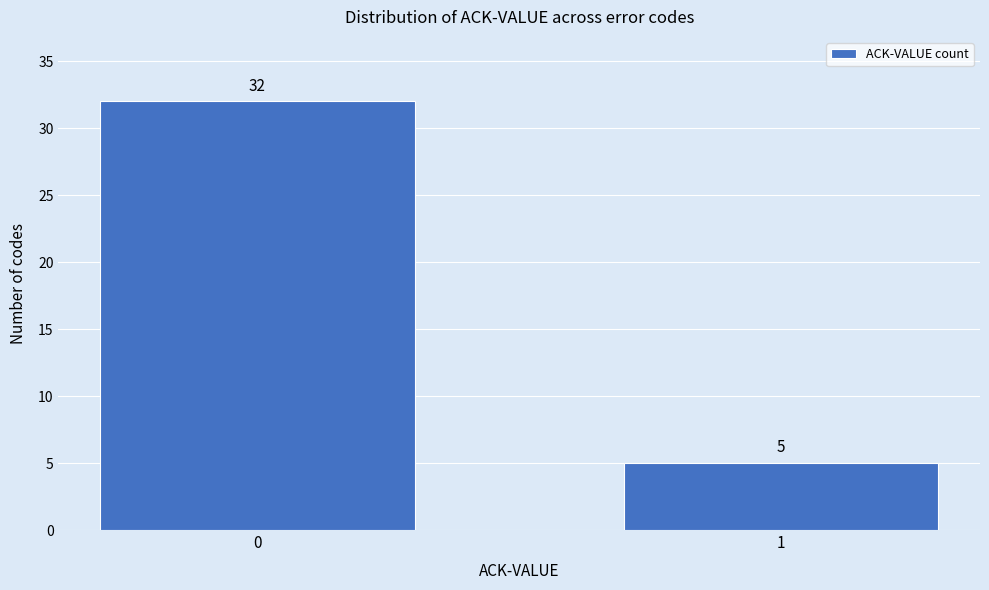

Reading right to left, extract all data points from this chart.

5	32